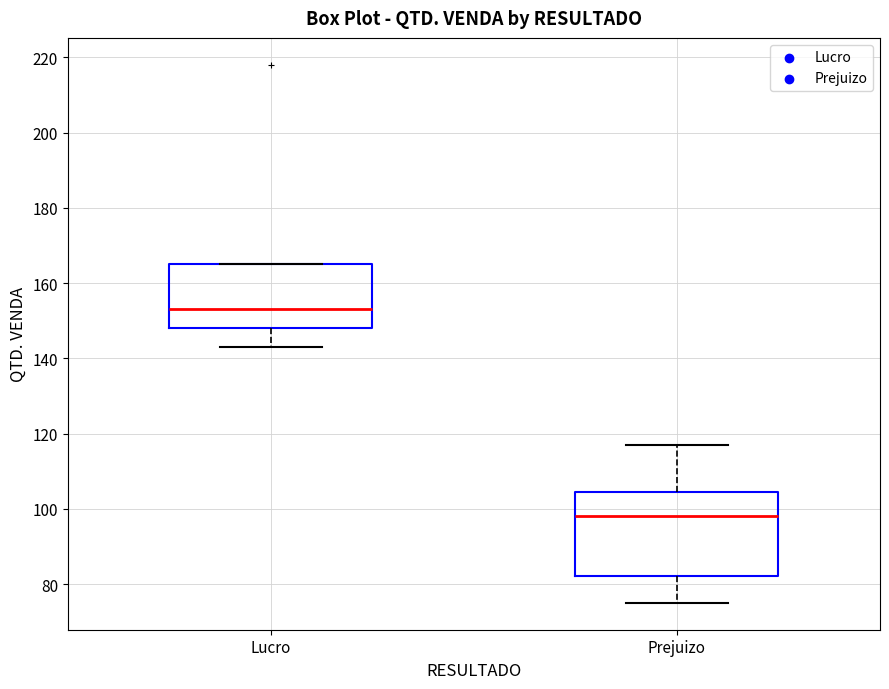

Which box has the lowest median line?

Prejuizo